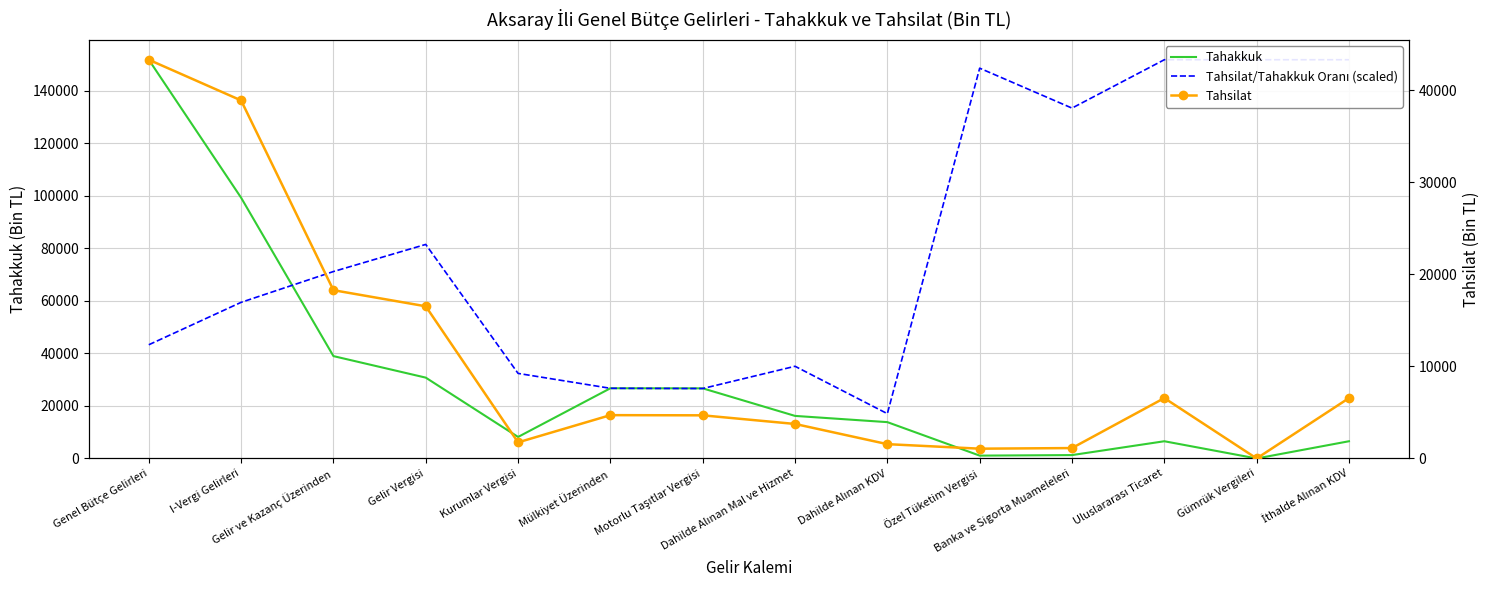

What is the total value across all series at I-Vergi Gelirleri?

197700.2